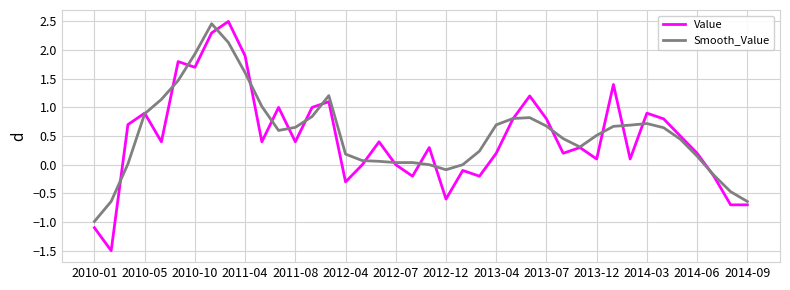

Is this an area chart (filled region under the line)?

No